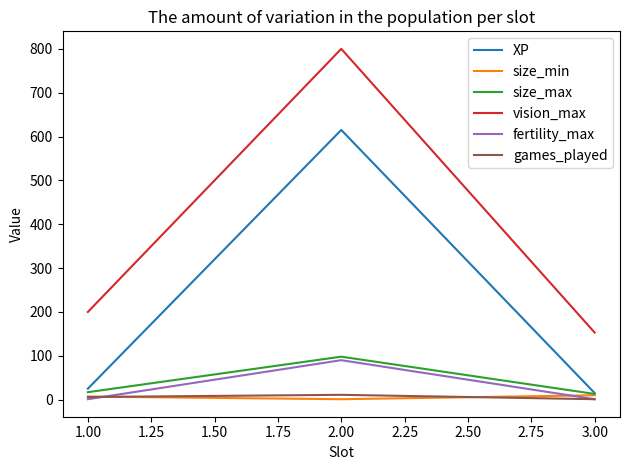

At which category is the sum across all series the highest?

2.00